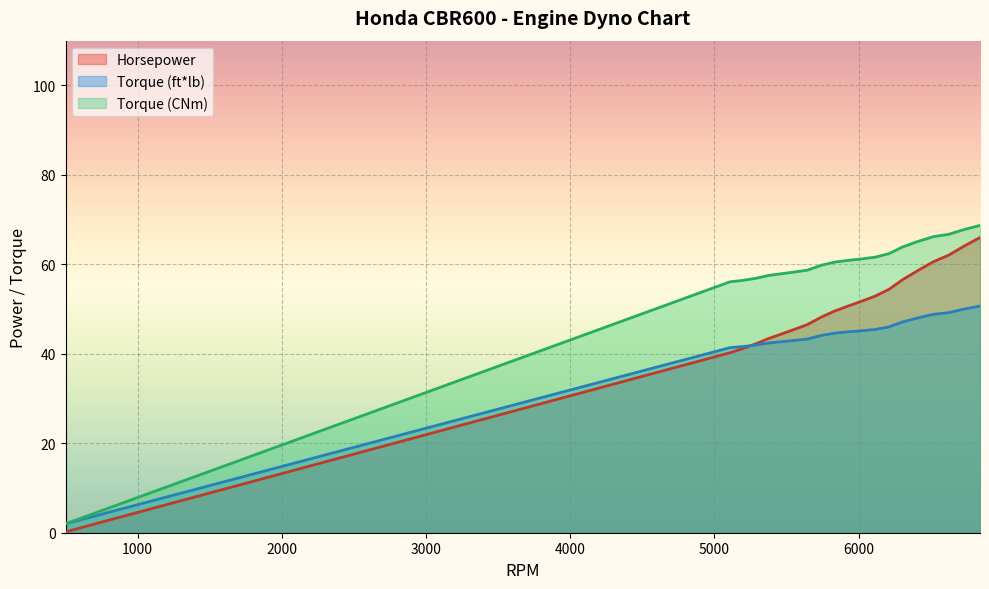

What value does the Horsepower series have at 5466?

44.4